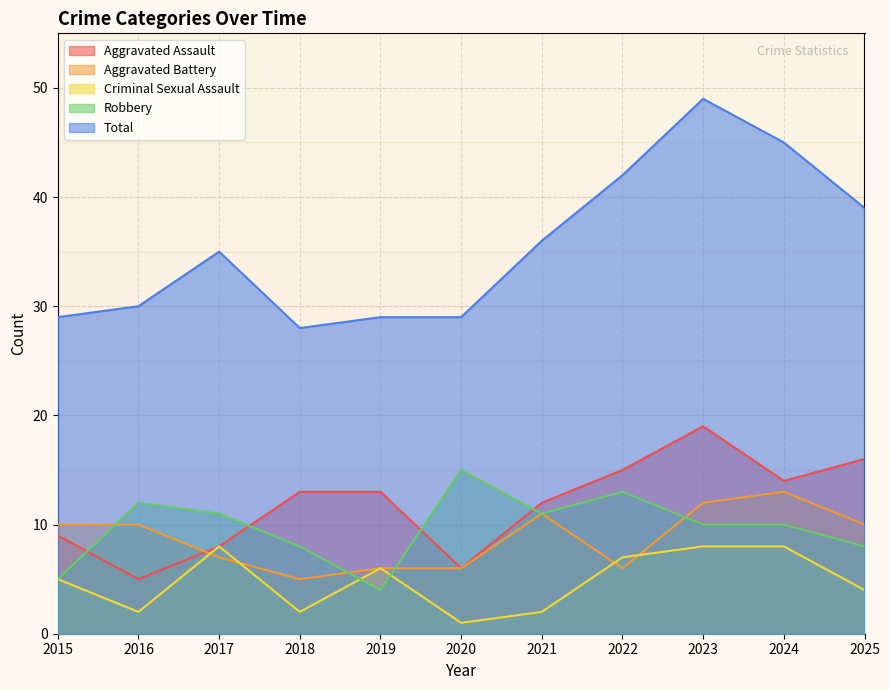

How many interior local valleys does the Aggravated Assault series have?

3